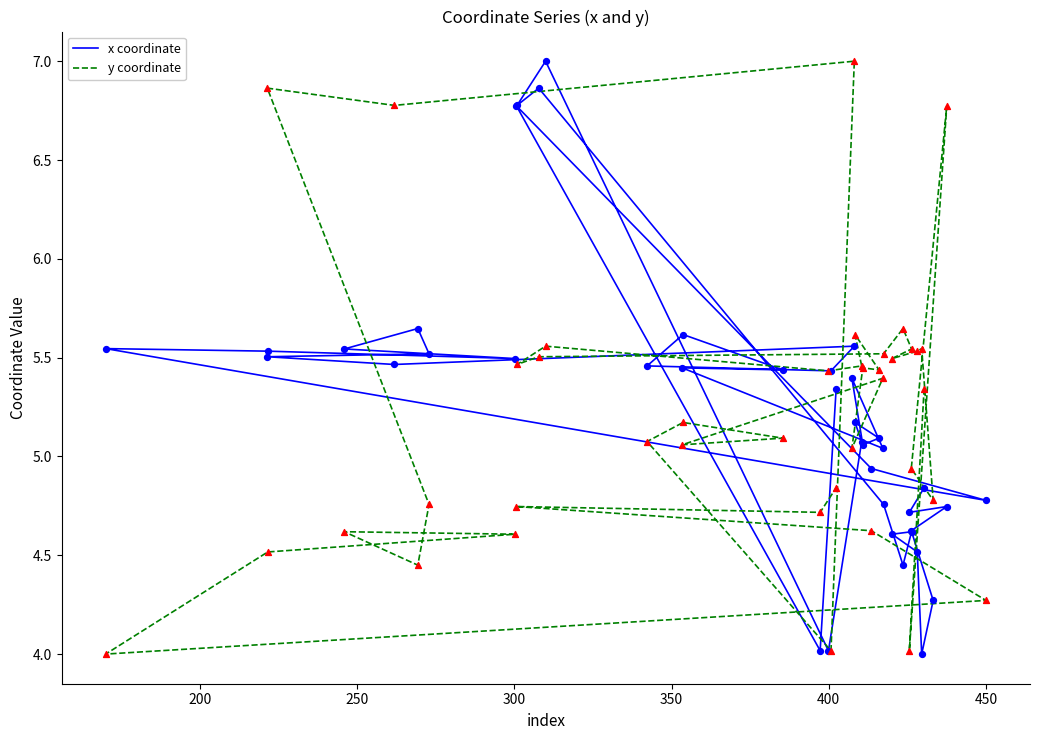

At how many categories does at least one series exceed 4?

40